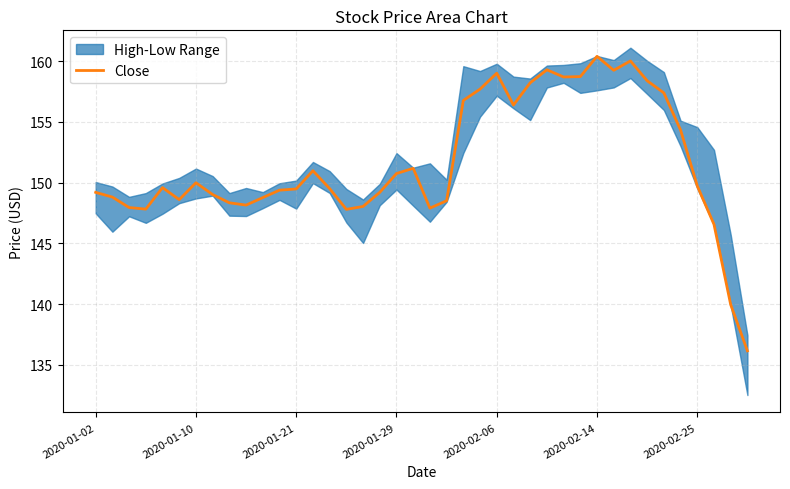

Is it true that Close equals 40.8 at 2020-01-21?

False